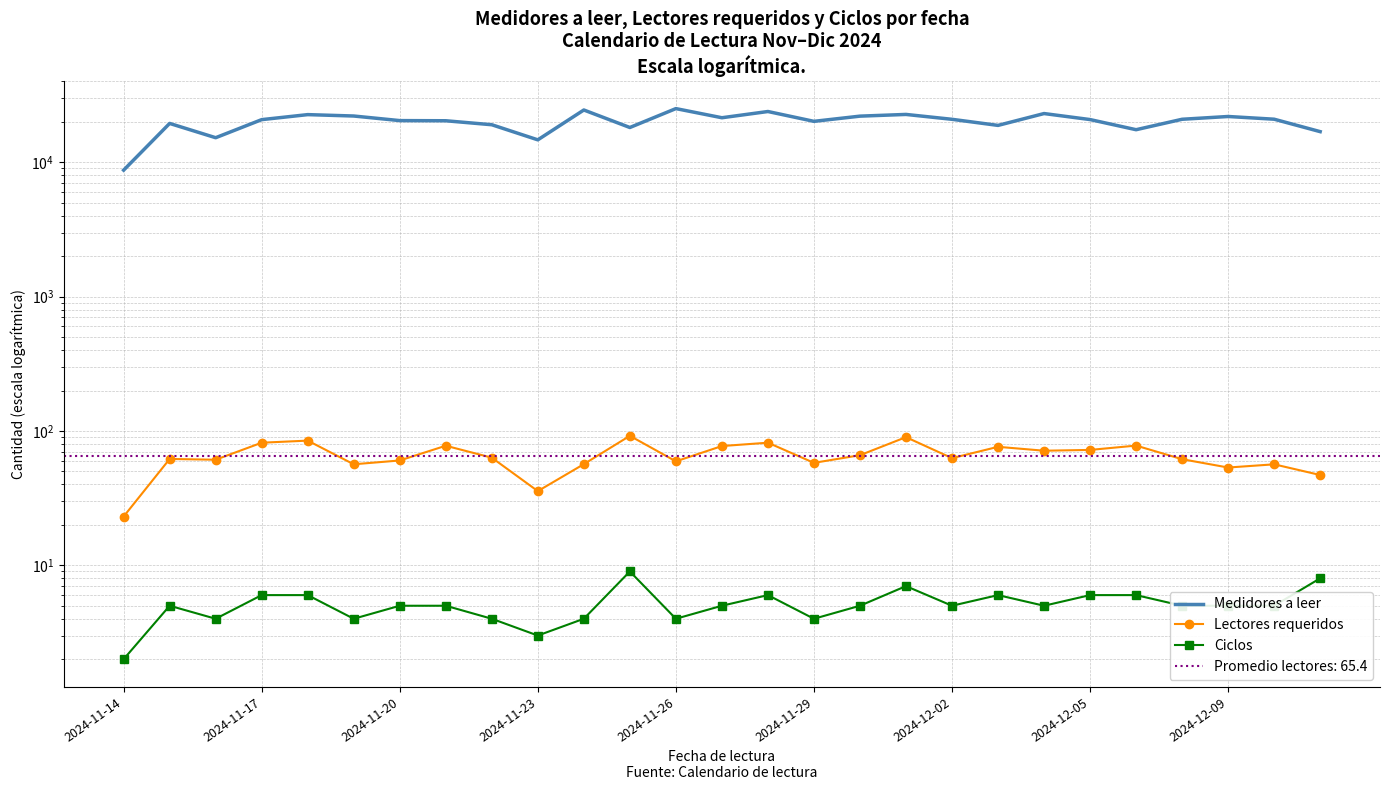

True or false: Ciclos and Medidores a leer intersect in this chart.

False